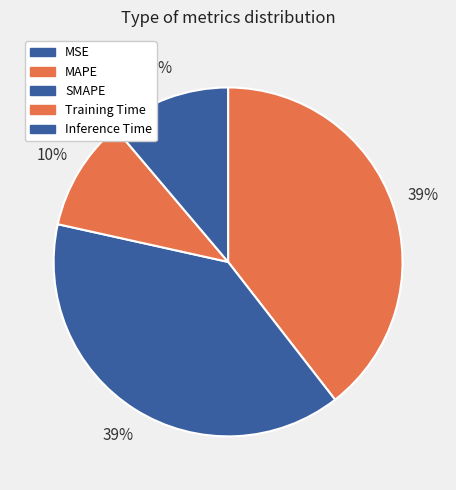

Does any single category account for the majority?

No